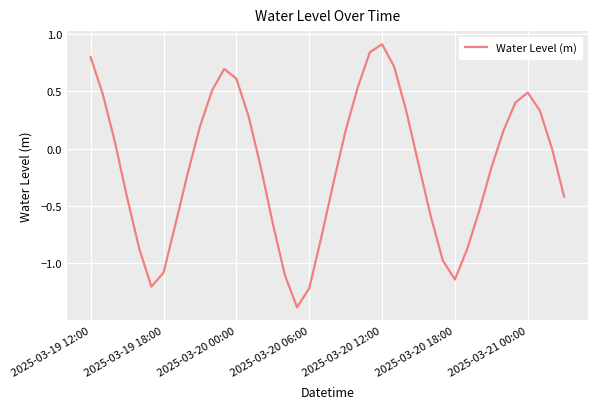

What is the difference between the maximum and minimum values?

2.3